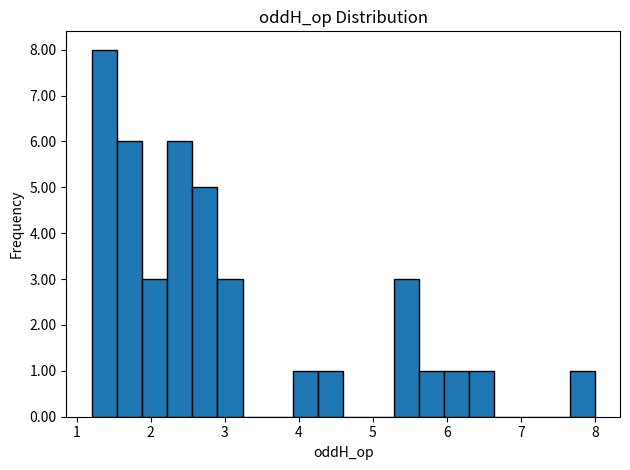

Around what value on the x-axis is the tallest bar? Give the approximate position of its centre, as read against the axis.

1.4